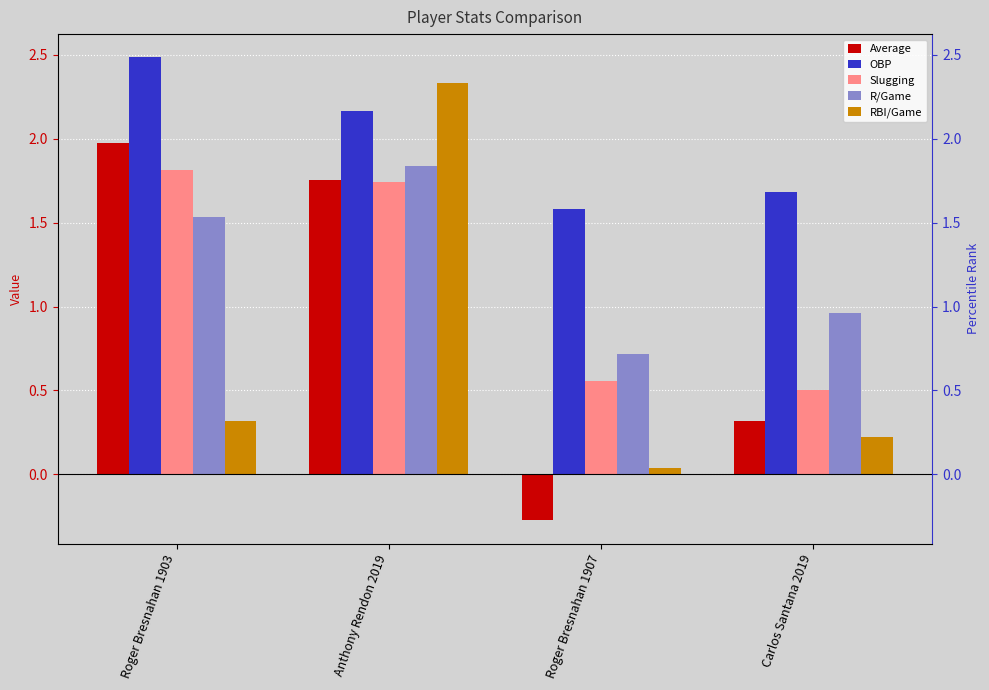

Reading right to left, list all the values displayed in this chart.

Average: Carlos Santana 2019=0.3	Roger Bresnahan 1907=-0.3	Anthony Rendon 2019=1.8	Roger Bresnahan 1903=2.0
OBP: Carlos Santana 2019=1.7	Roger Bresnahan 1907=1.6	Anthony Rendon 2019=2.2	Roger Bresnahan 1903=2.5
Slugging: Carlos Santana 2019=0.5	Roger Bresnahan 1907=0.6	Anthony Rendon 2019=1.7	Roger Bresnahan 1903=1.8
R/Game: Carlos Santana 2019=1.0	Roger Bresnahan 1907=0.7	Anthony Rendon 2019=1.8	Roger Bresnahan 1903=1.5
RBI/Game: Carlos Santana 2019=0.2	Roger Bresnahan 1907=0.0	Anthony Rendon 2019=2.3	Roger Bresnahan 1903=0.3